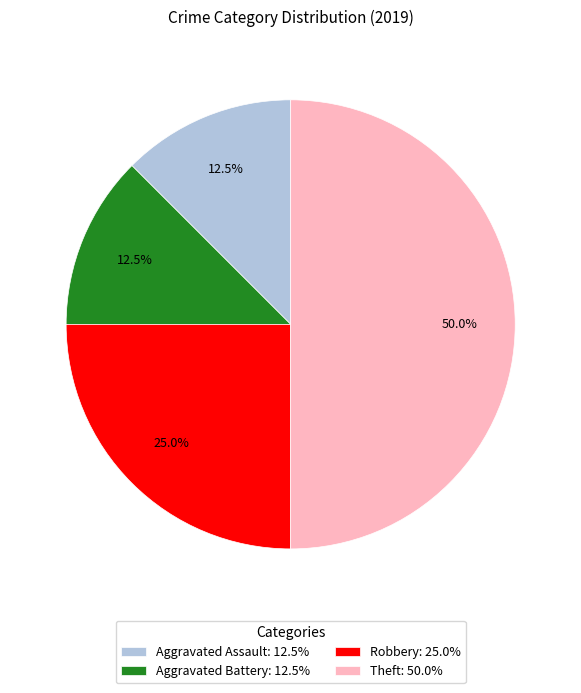

Do Aggravated Battery and Theft together represent more than half of the pie?

Yes